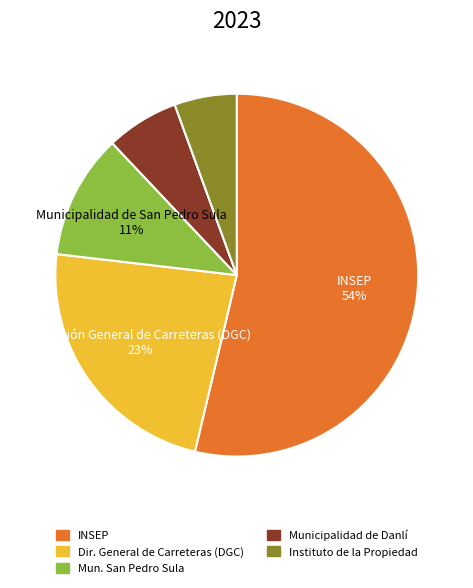

How many slices are in this pie chart?

5